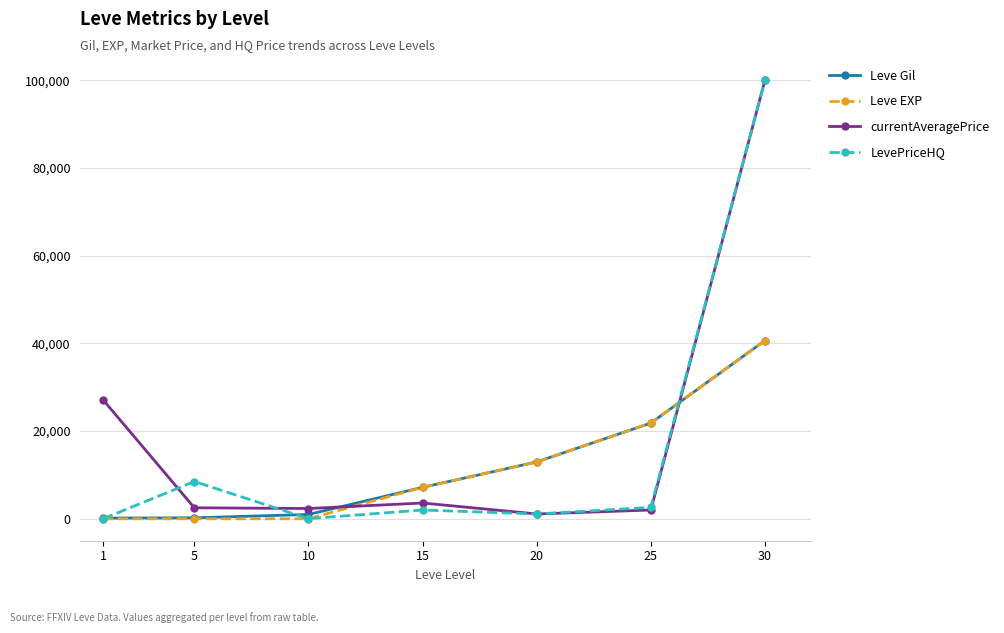

True or false: Leve EXP and LevePriceHQ intersect in this chart.

True